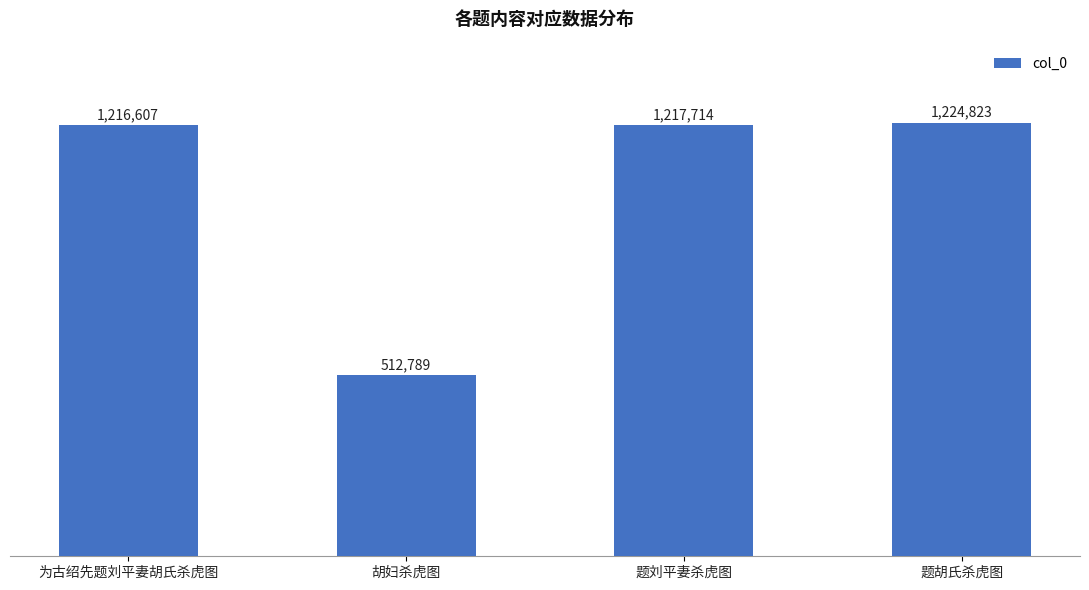

Are the bars horizontal?

No